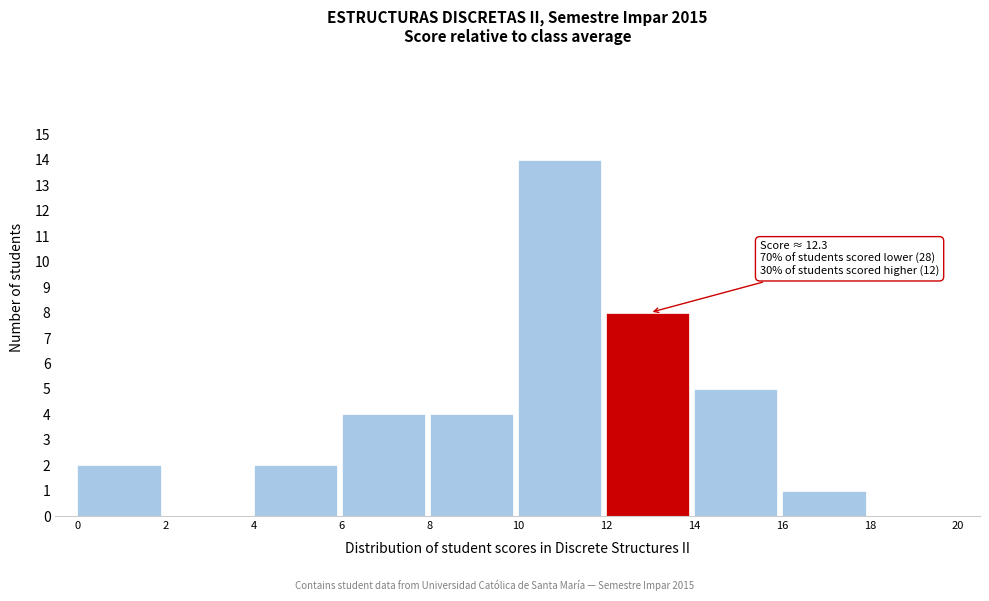

Over which range of the x-axis is the bar tallest?

10 to 12